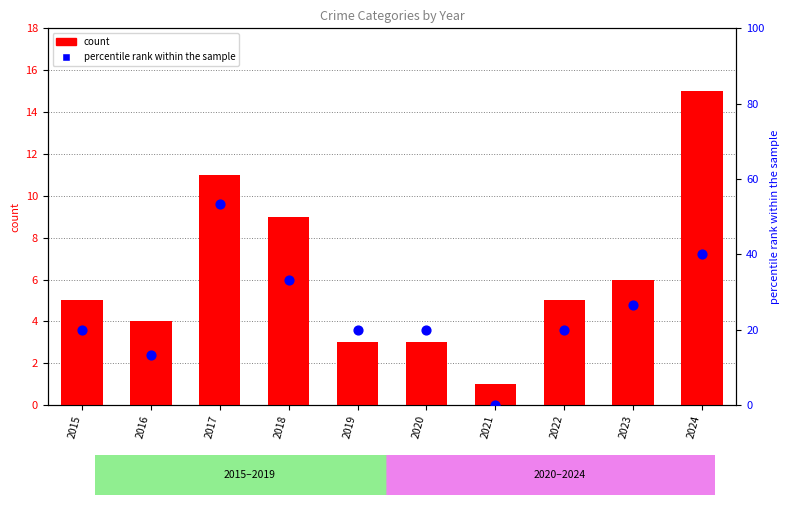

Which series contains the highest Y value?

percentile rank within the sample